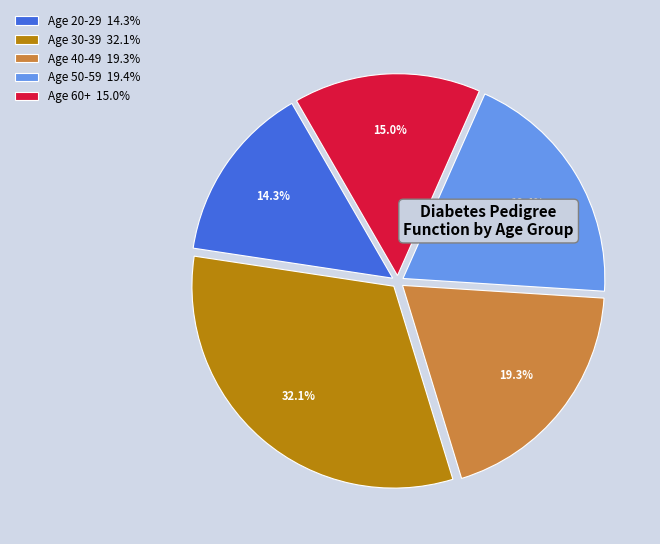

Combined, do Age 50-59 19.4% and Age 60+ 15.0% account for over 50%?

No